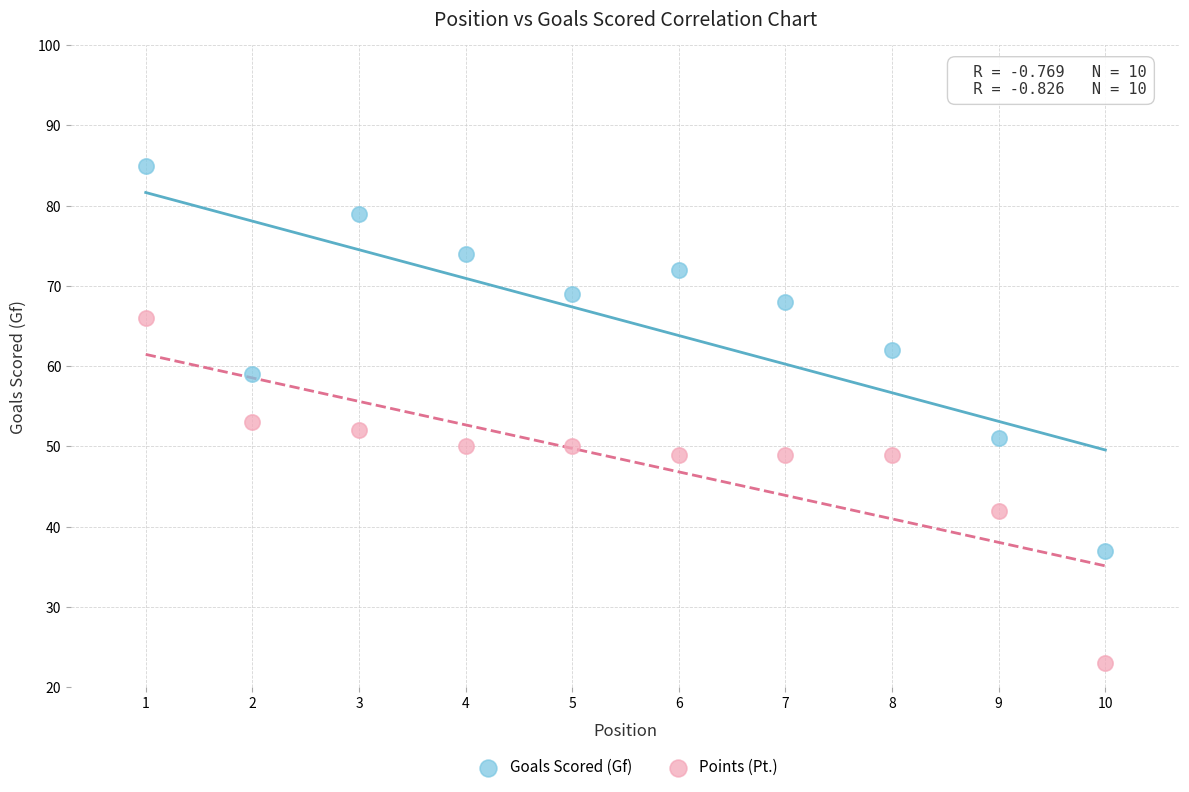

What are all the series names shown in the legend?

Goals Scored (Gf), Points (Pt.)